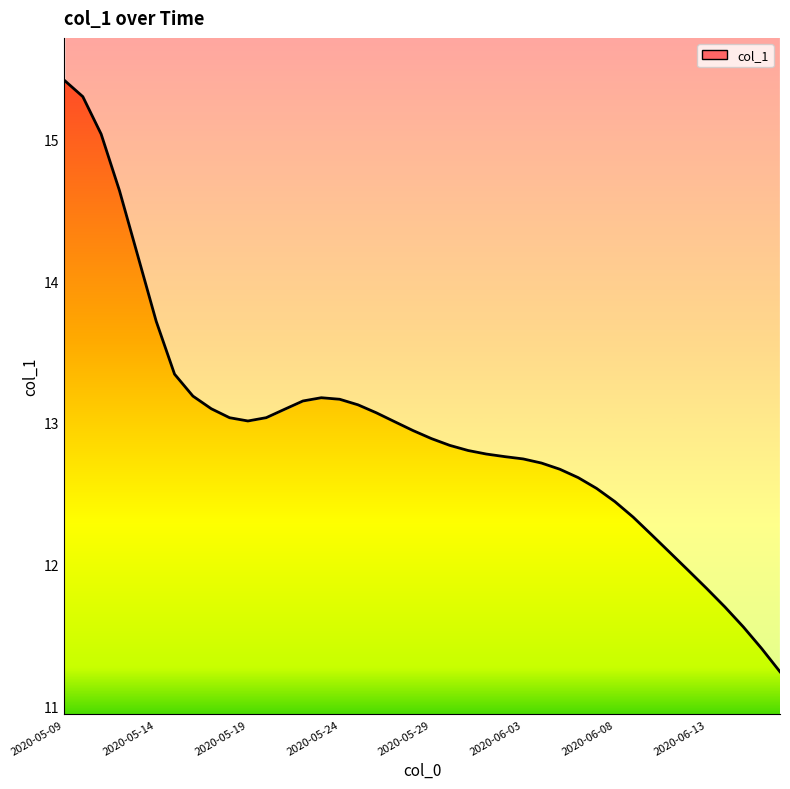

List the labels in order of value, smallest first.

2020-06-17, 2020-06-16, 2020-06-15, 2020-06-14, 2020-06-13, 2020-06-12, 2020-06-11, 2020-06-10, 2020-06-09, 2020-06-08, 2020-06-07, 2020-06-06, 2020-06-05, 2020-06-04, 2020-06-03, 2020-06-02, 2020-06-01, 2020-05-31, 2020-05-30, 2020-05-29, 2020-05-28, 2020-05-27, 2020-05-19, 2020-05-18, 2020-05-20, 2020-05-26, 2020-05-21, 2020-05-17, 2020-05-25, 2020-05-22, 2020-05-24, 2020-05-23, 2020-05-16, 2020-05-15, 2020-05-14, 2020-05-13, 2020-05-12, 2020-05-11, 2020-05-10, 2020-05-09